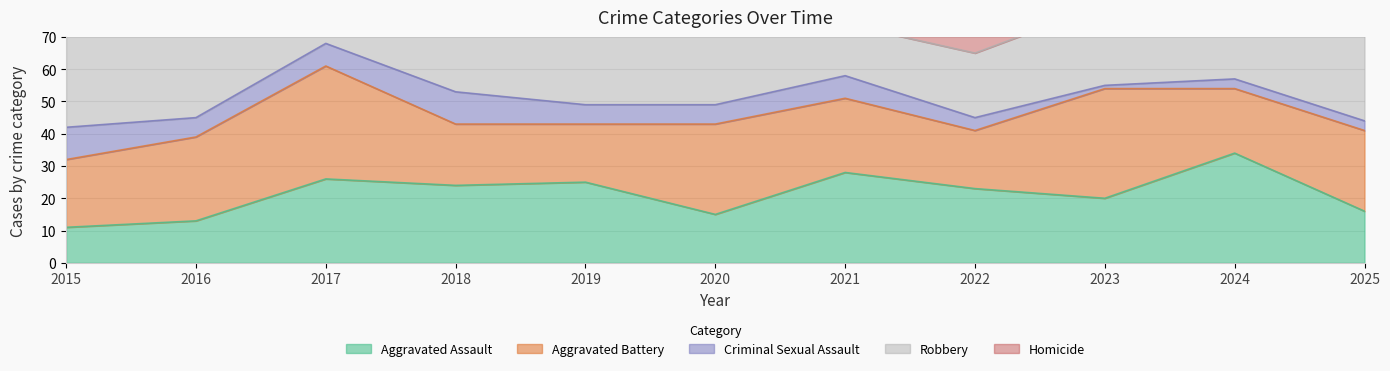

Reading left to right, extract all data points from this chart.

Aggravated Assault: 2015=11	2016=13	2017=26	2018=24	2019=25	2020=15	2021=28	2022=23	2023=20	2024=34	2025=16
Aggravated Battery: 2015=21	2016=26	2017=35	2018=19	2019=18	2020=28	2021=23	2022=18	2023=34	2024=20	2025=25
Criminal Sexual Assault: 2015=10	2016=6	2017=7	2018=10	2019=6	2020=6	2021=7	2022=4	2023=1	2024=3	2025=3
Robbery: 2015=45	2016=60	2017=28	2018=37	2019=28	2020=22	2021=16	2022=20	2023=25	2024=15	2025=27
Homicide: 2015=0	2016=2	2017=1	2018=2	2019=3	2020=4	2021=4	2022=7	2023=1	2024=3	2025=4